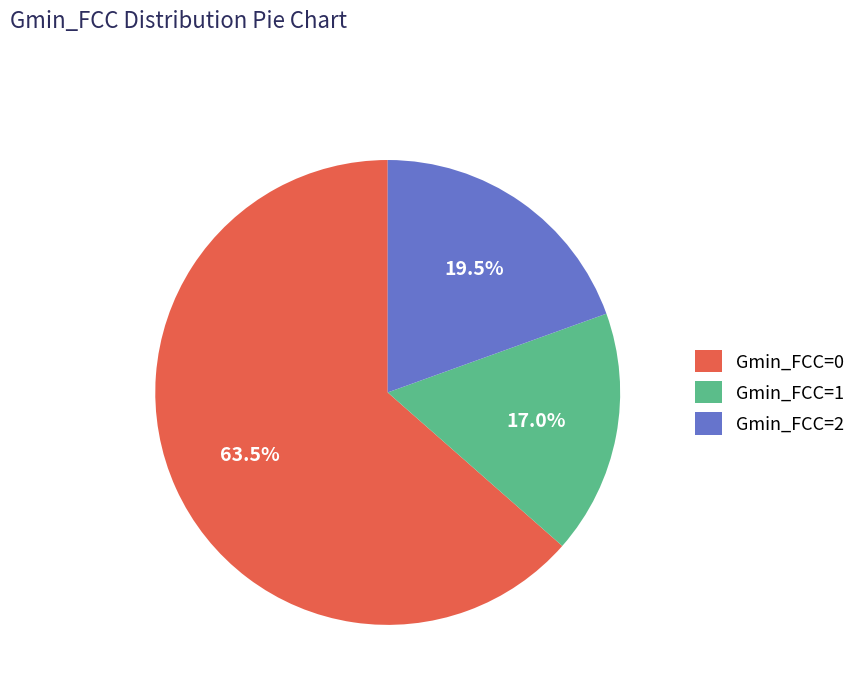

Which category accounts for the majority?

Gmin_FCC=0